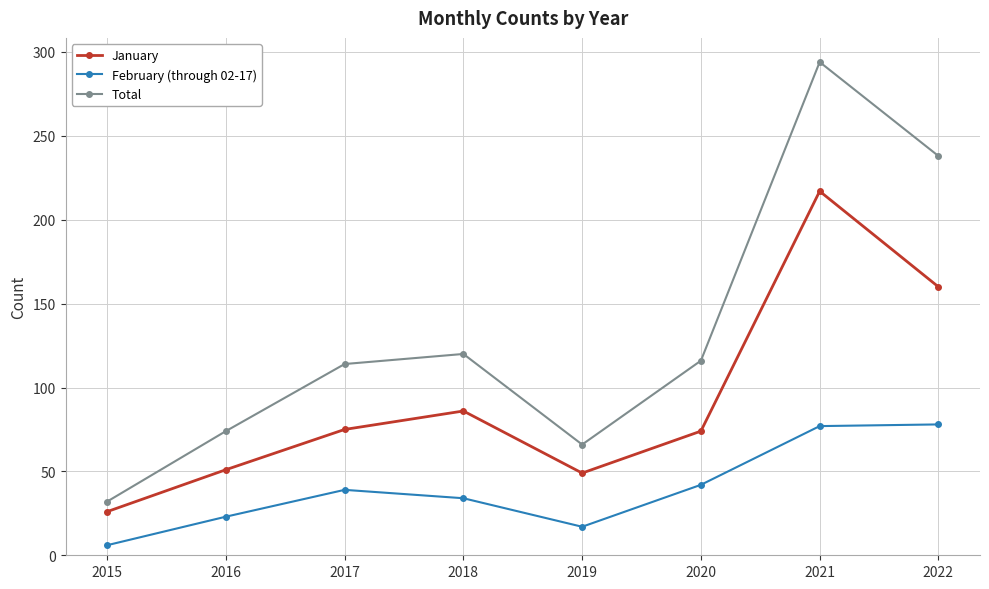

At which label does Total first exceed 116?

2018